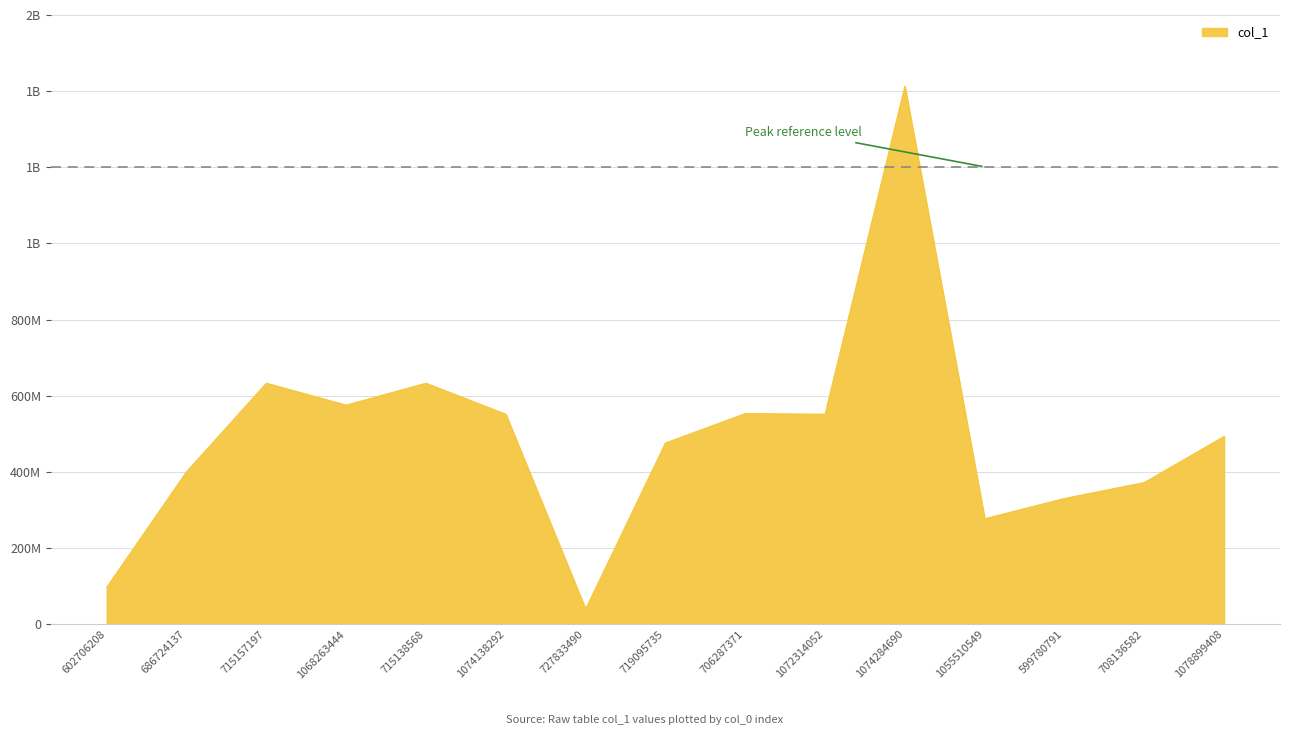

Read the value at 1068263444, to the nearest 50.

575388250